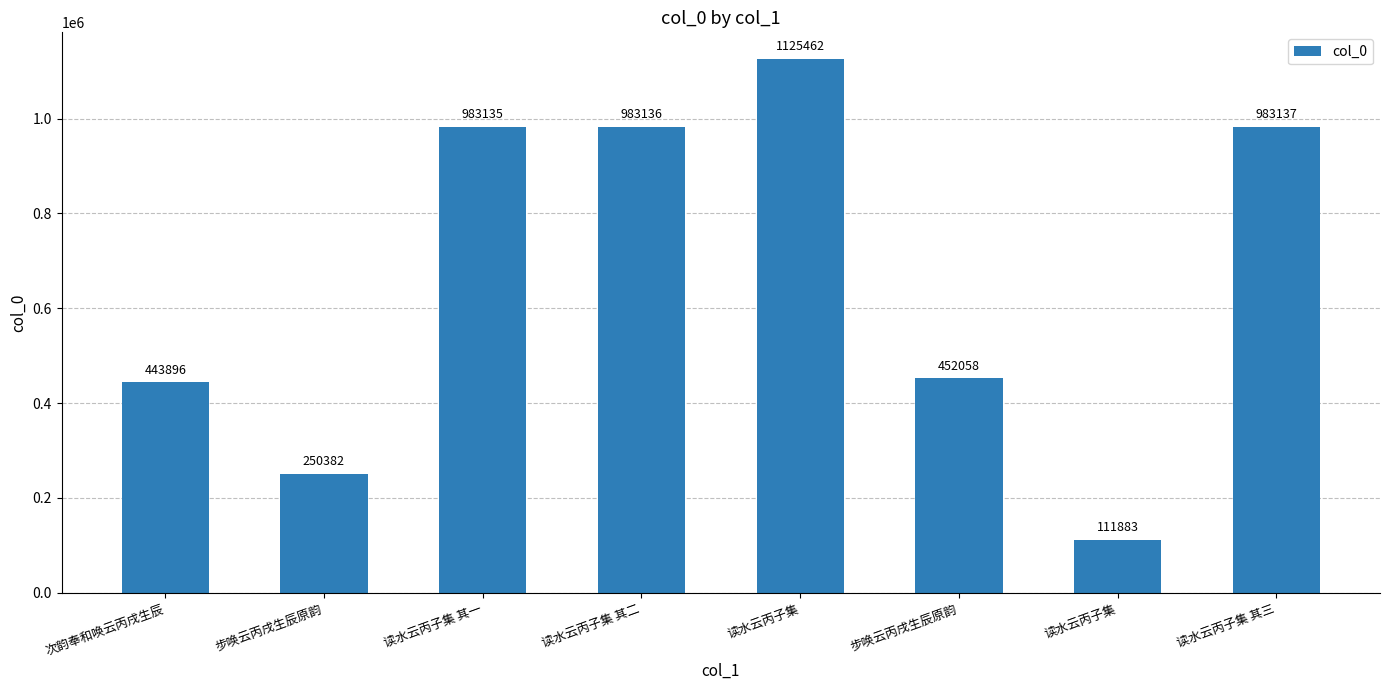

Rank the categories by value from highest to lowest.

读水云丙子集, 读水云丙子集 其三, 读水云丙子集 其二, 读水云丙子集 其一, 步唤云丙戌生辰原韵, 次韵奉和唤云丙戌生辰, 步唤云丙戌生辰原韵, 读水云丙子集